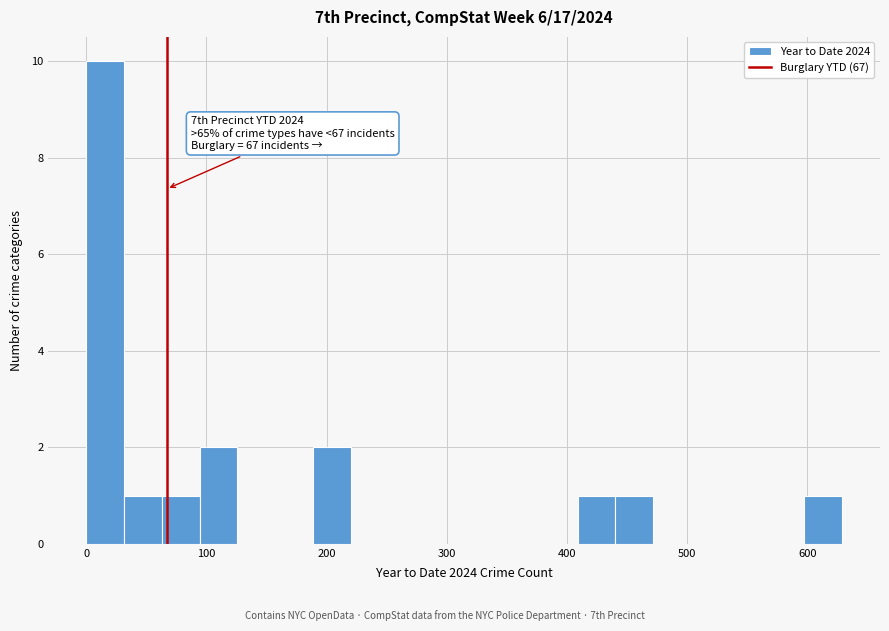

Around what value on the x-axis is the tallest bar? Give the approximate position of its centre, as read against the axis.

20